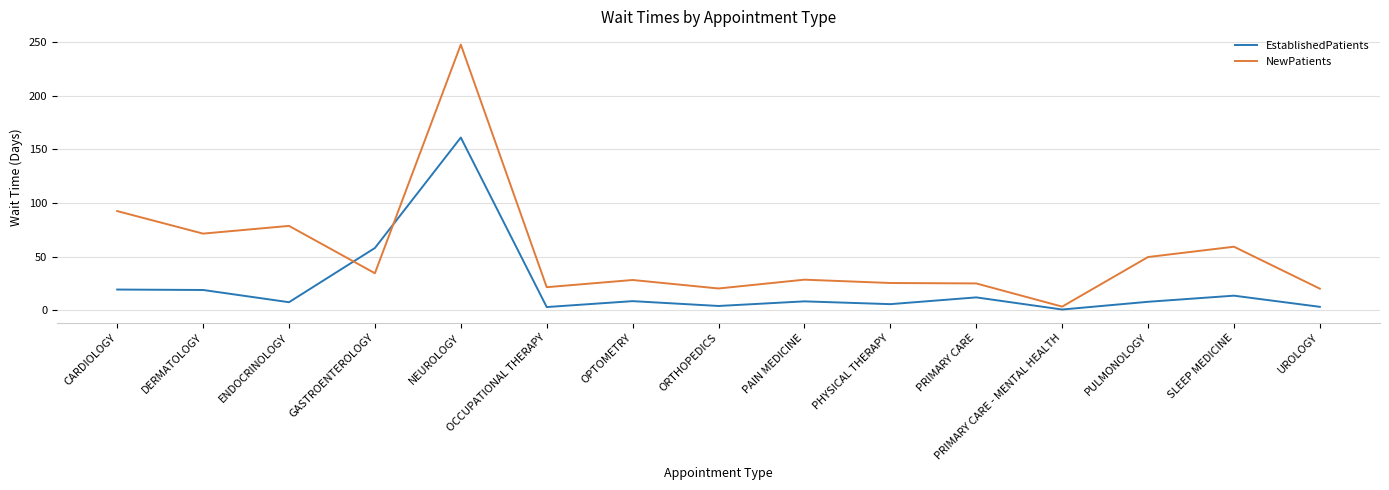

What value does the NewPatients series have at GASTROENTEROLOGY?

34.7